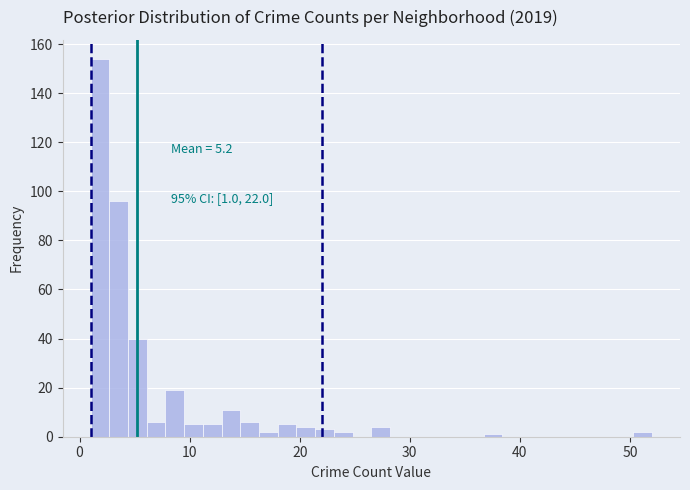

Read against the x-axis, roughly where is the centre of the tallest bar?

2